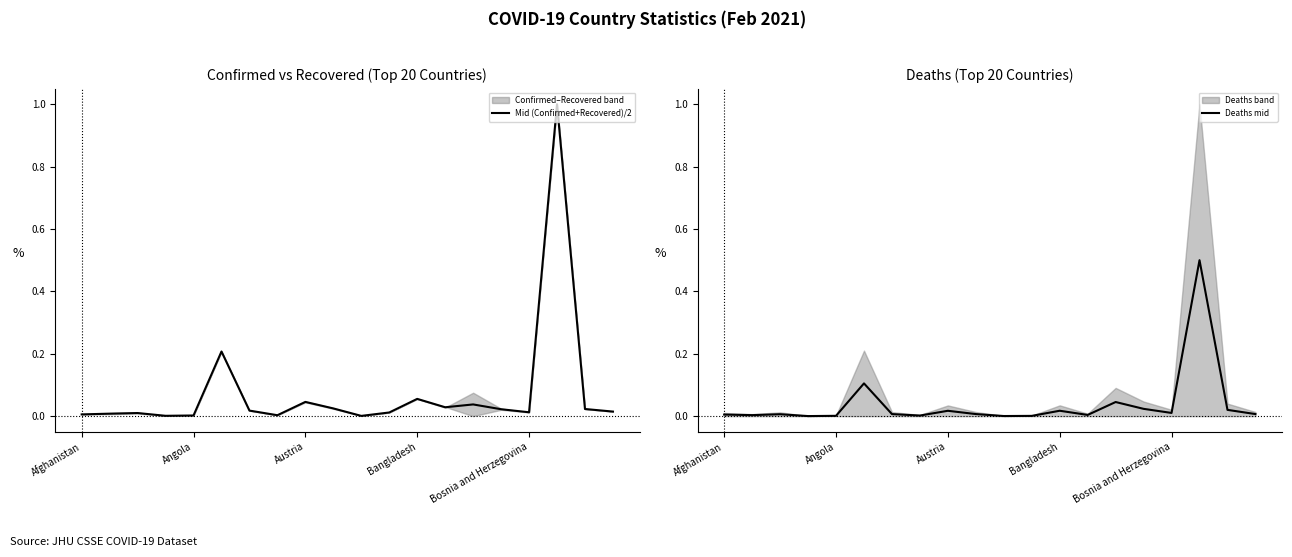

What is the average value of the Mid (Confirmed+Recovered)/2 series?

0.1